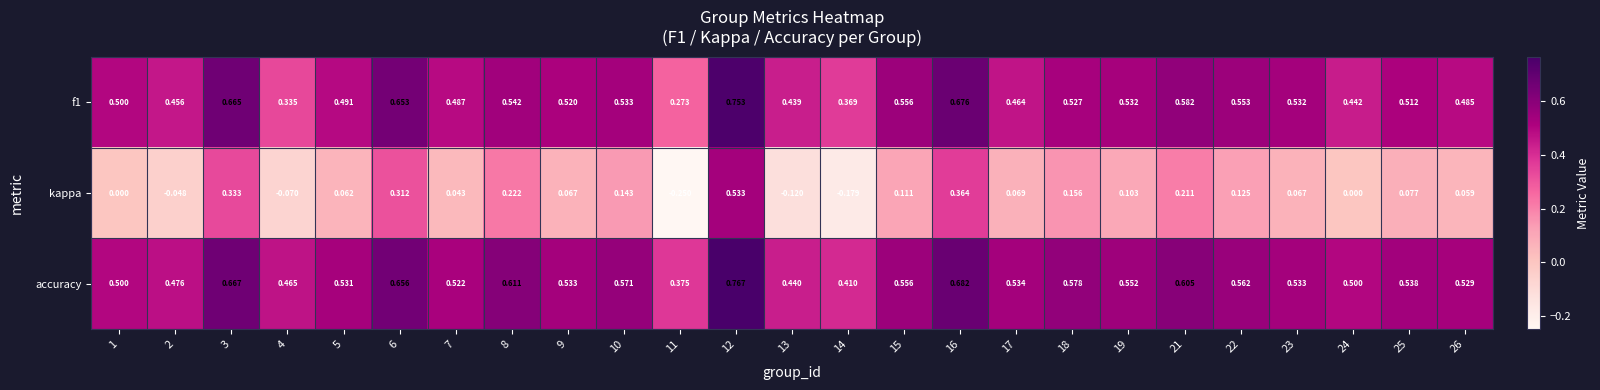

At how many categories does at least one series exceed 0?

25